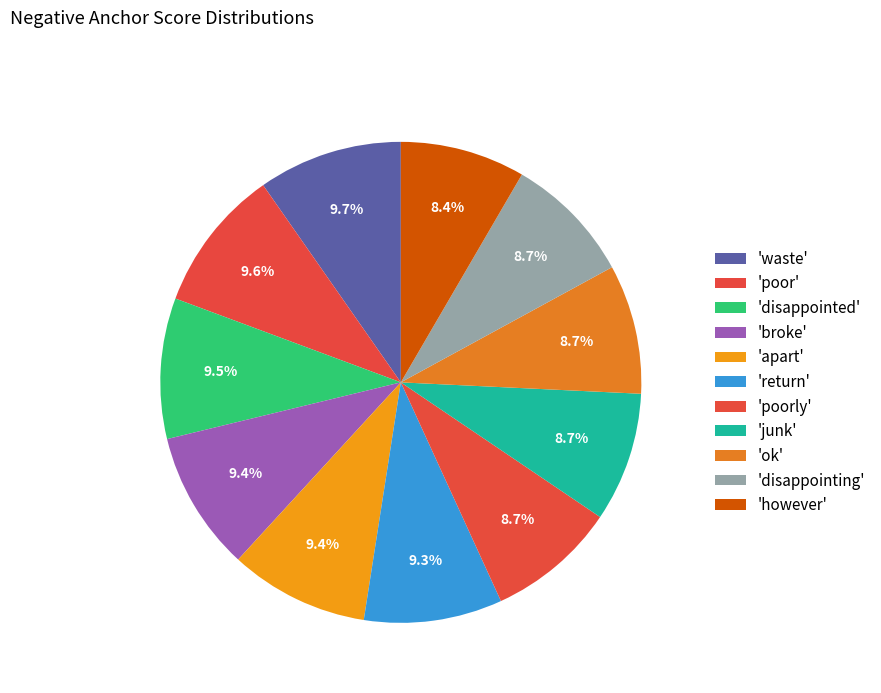

How many segments does this pie chart have?

11